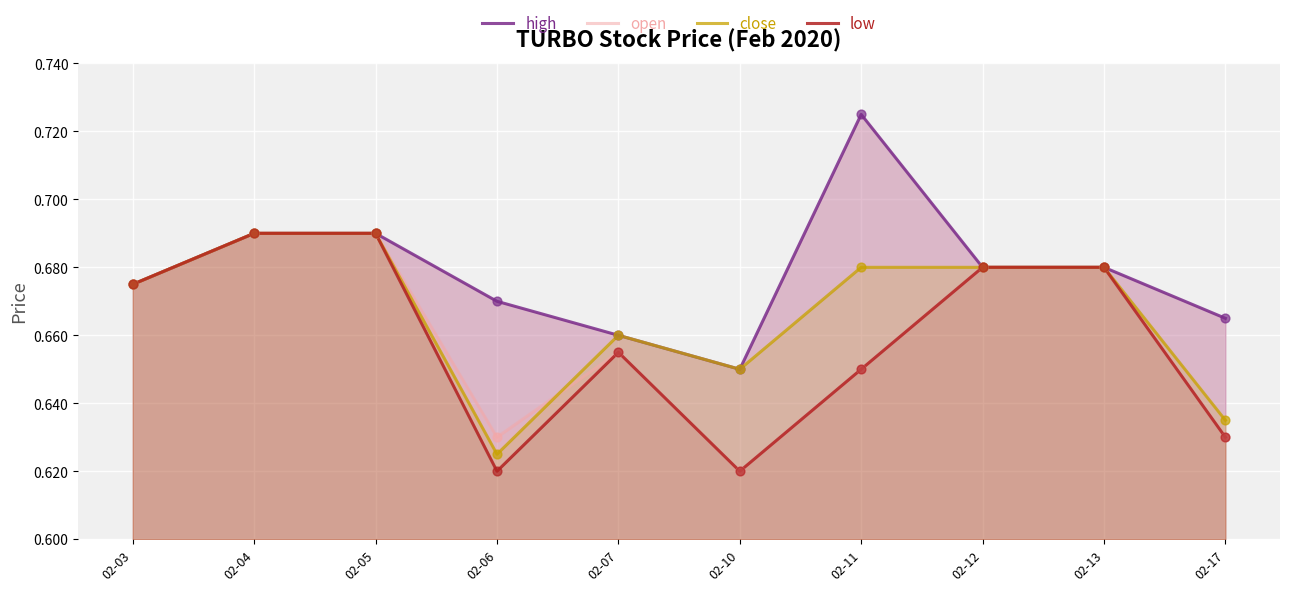

Which series has the largest total across all categories?

high